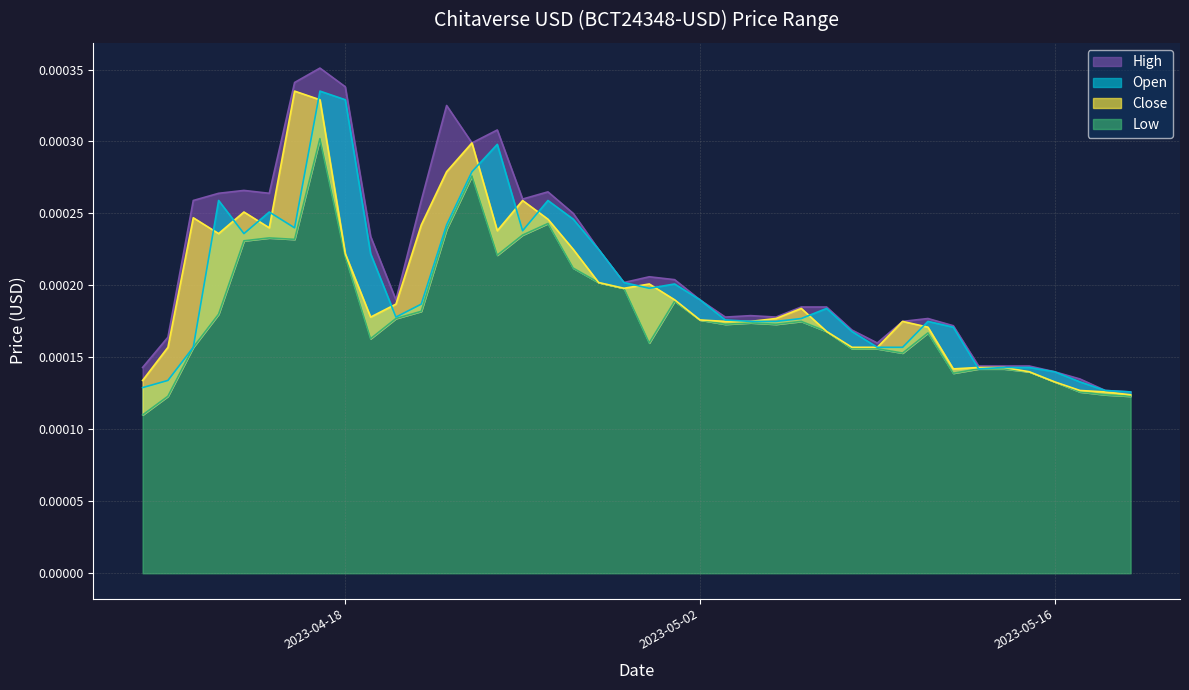

At which label does High reach its minimum?

2023-05-19